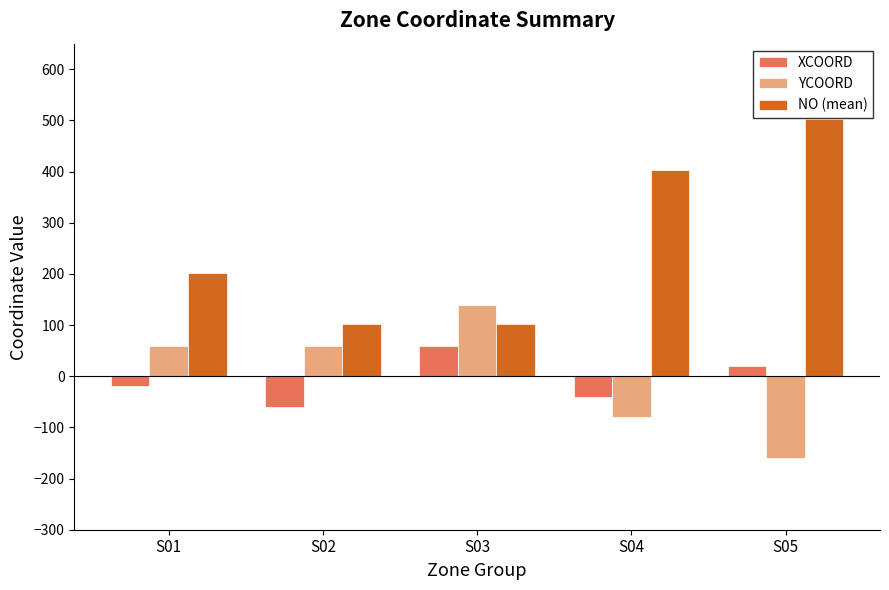

Which series has the largest total across all categories?

NO (mean)